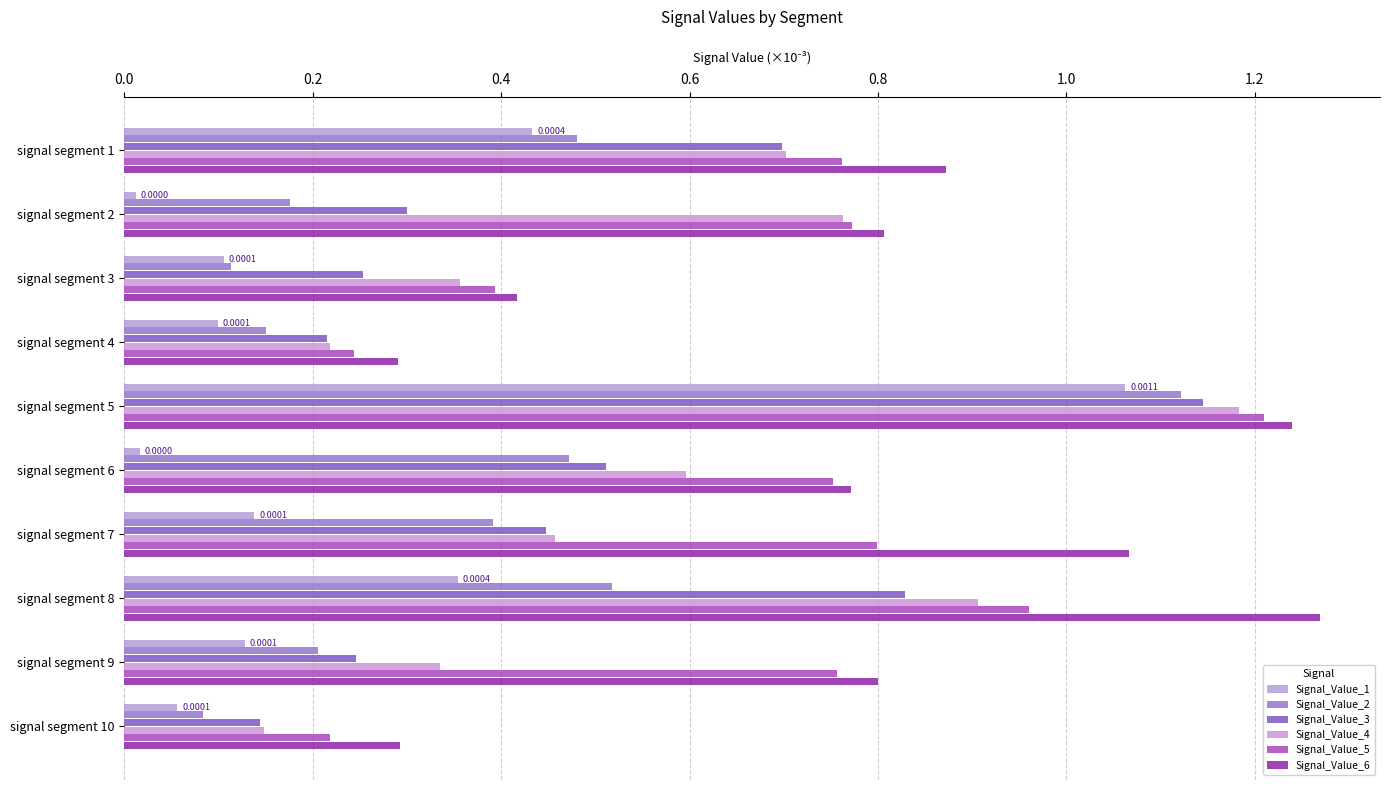

What is the label of the 6th bar from the right?

0.8